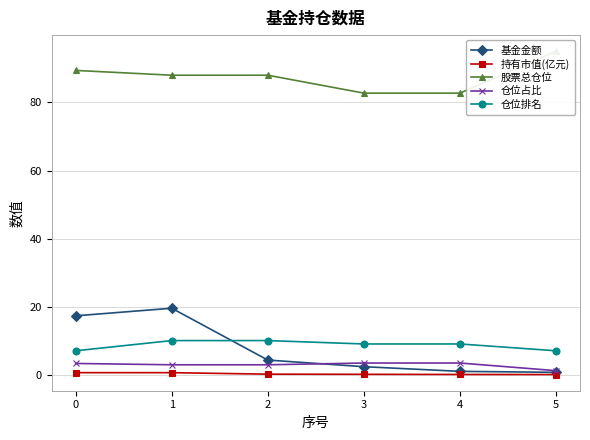

The 基金金额 series shows 0.6 at 3. True or false?

False